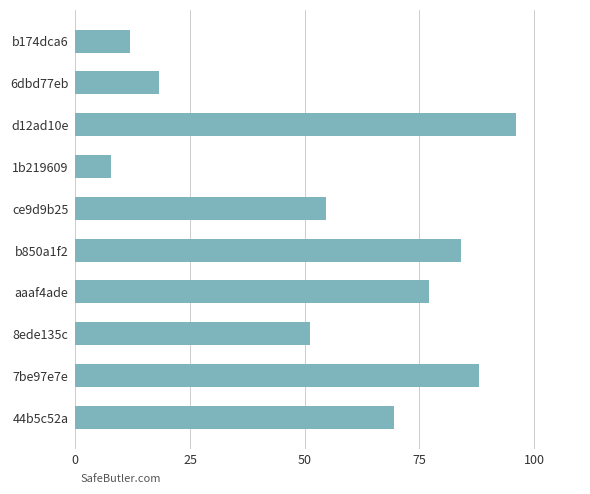

Reading bottom to top, transcribe all the data shown in this chart.

69.5	88.1	51.3	77.1	84.2	54.7	7.8	96.1	18.2	12.0